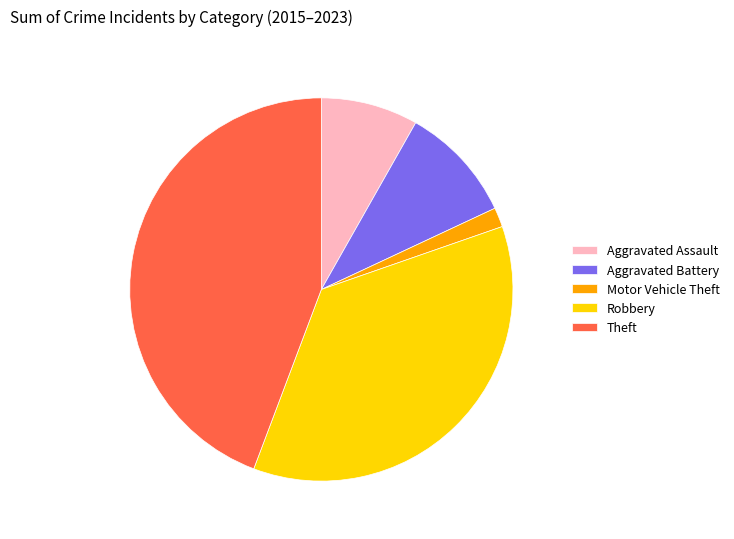

The Aggravated Assault slice represents 13% of the pie. True or false?

False